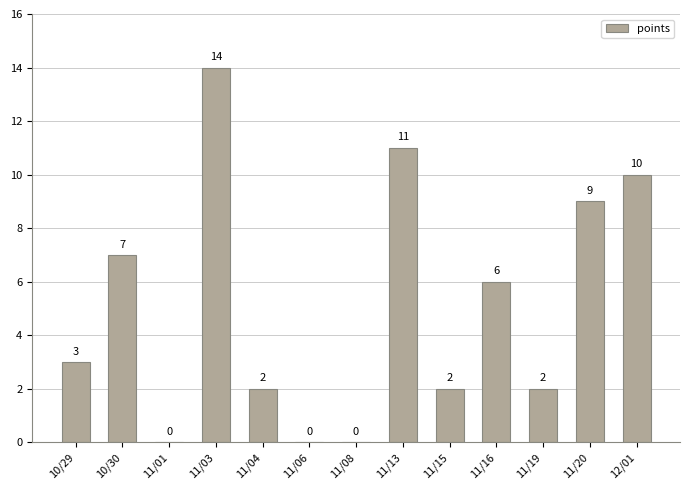

How many series are shown in this chart?

1